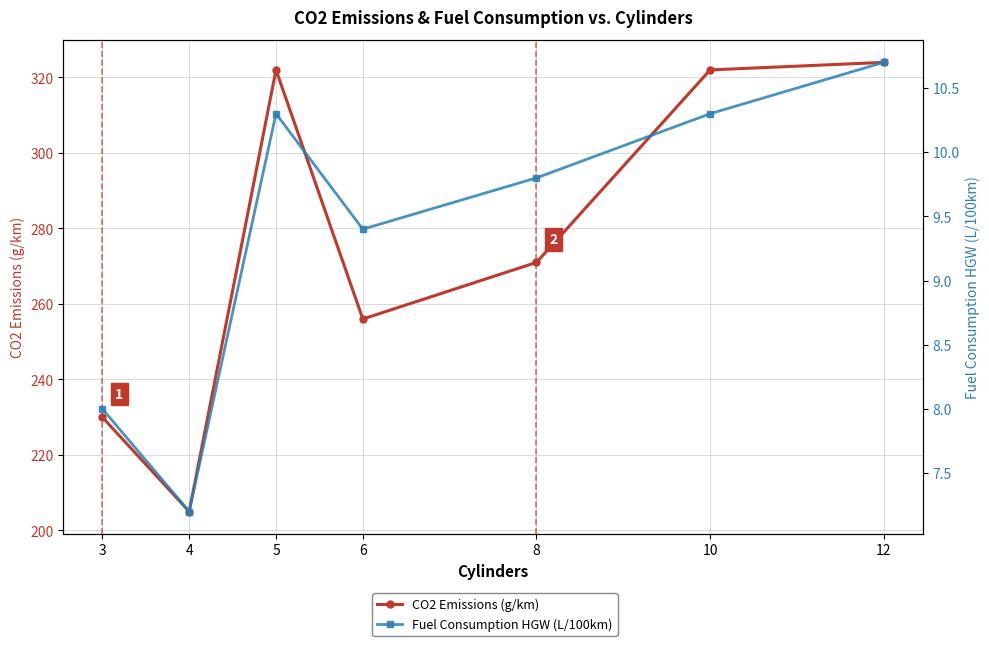

Count the number of categories in the chart.

7